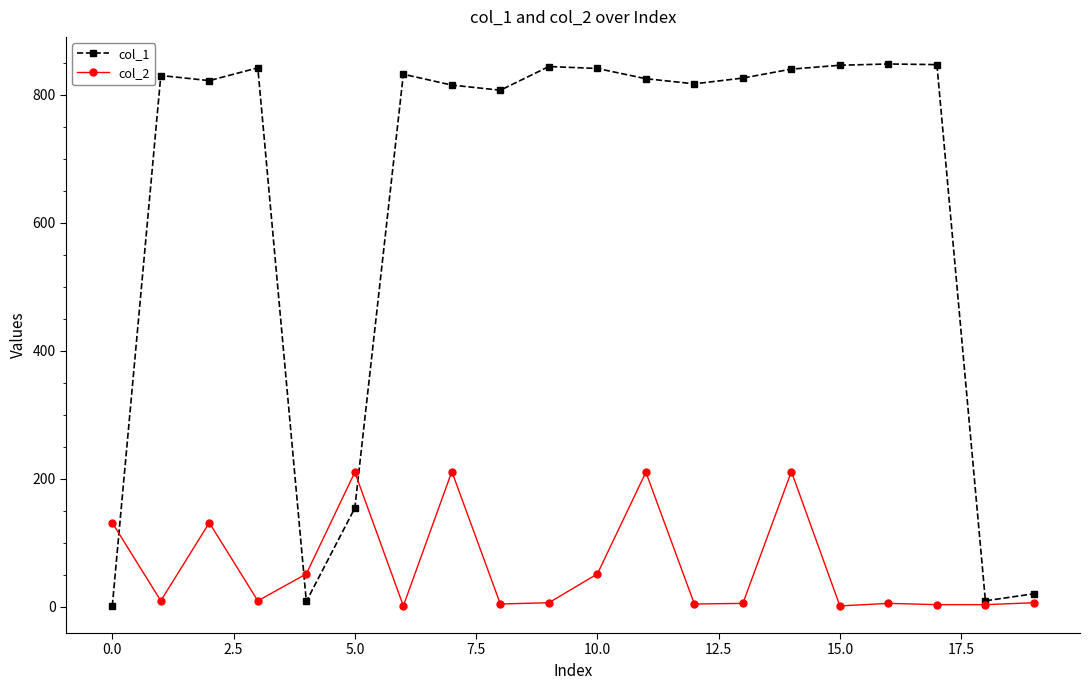

True or false: col_1 and col_2 intersect in this chart.

True